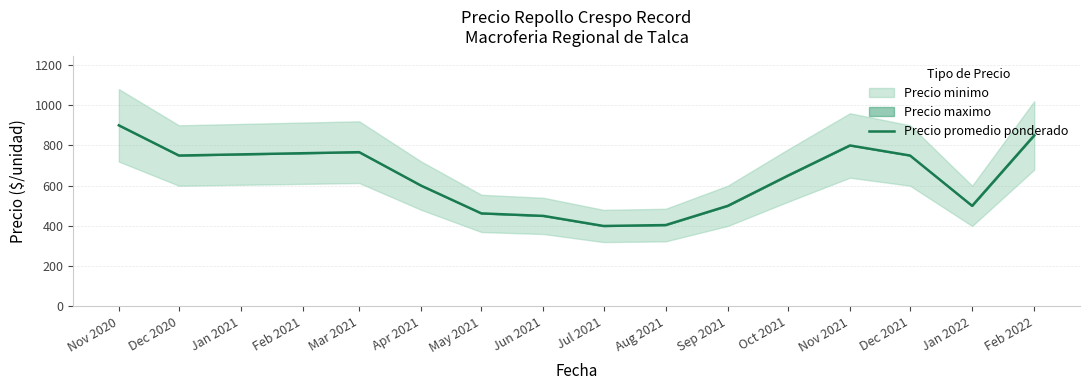

What is the minimum value for Precio promedio ponderado?

400.0